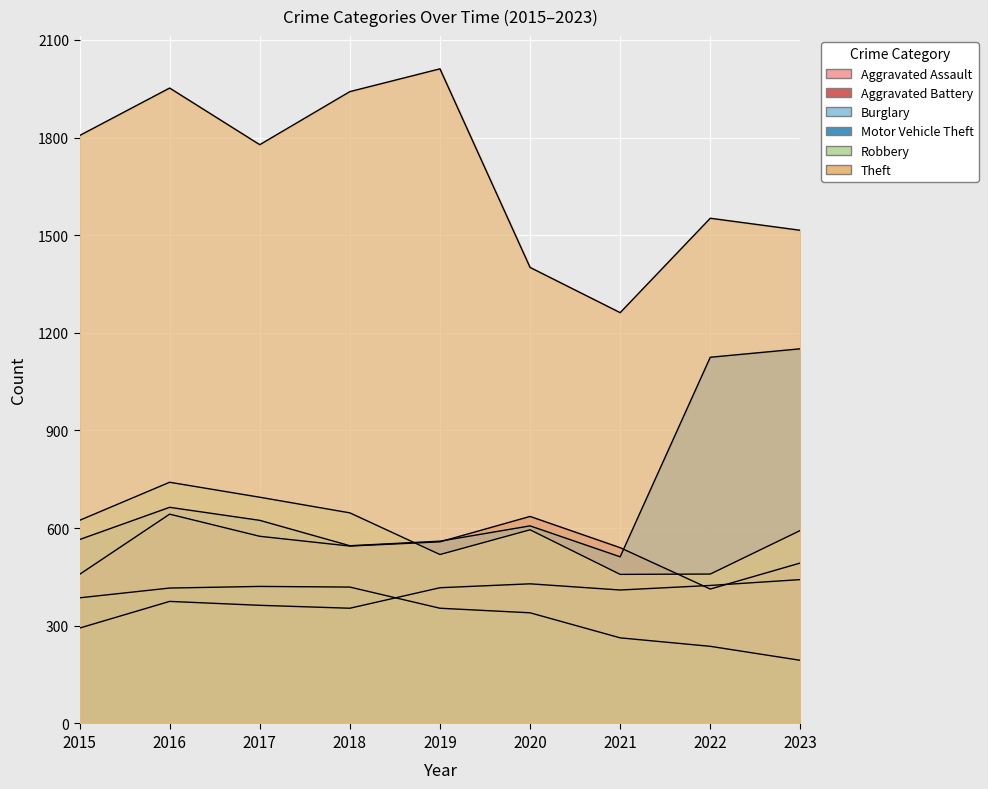

Reading right to left, extract all data points from this chart.

Aggravated Assault: 2023=442	2022=424	2021=410	2020=429	2019=417	2018=354	2017=363	2016=375	2015=293
Aggravated Battery: 2023=493	2022=413	2021=540	2020=636	2019=558	2018=545	2017=575	2016=643	2015=458
Burglary: 2023=194	2022=237	2021=263	2020=340	2019=354	2018=419	2017=421	2016=416	2015=386
Motor Vehicle Theft: 2023=1151	2022=1125	2021=512	2020=607	2019=560	2018=546	2017=624	2016=664	2015=565
Robbery: 2023=593	2022=459	2021=458	2020=595	2019=519	2018=647	2017=695	2016=741	2015=624
Theft: 2023=1515	2022=1552	2021=1262	2020=1401	2019=2011	2018=1941	2017=1778	2016=1952	2015=1806